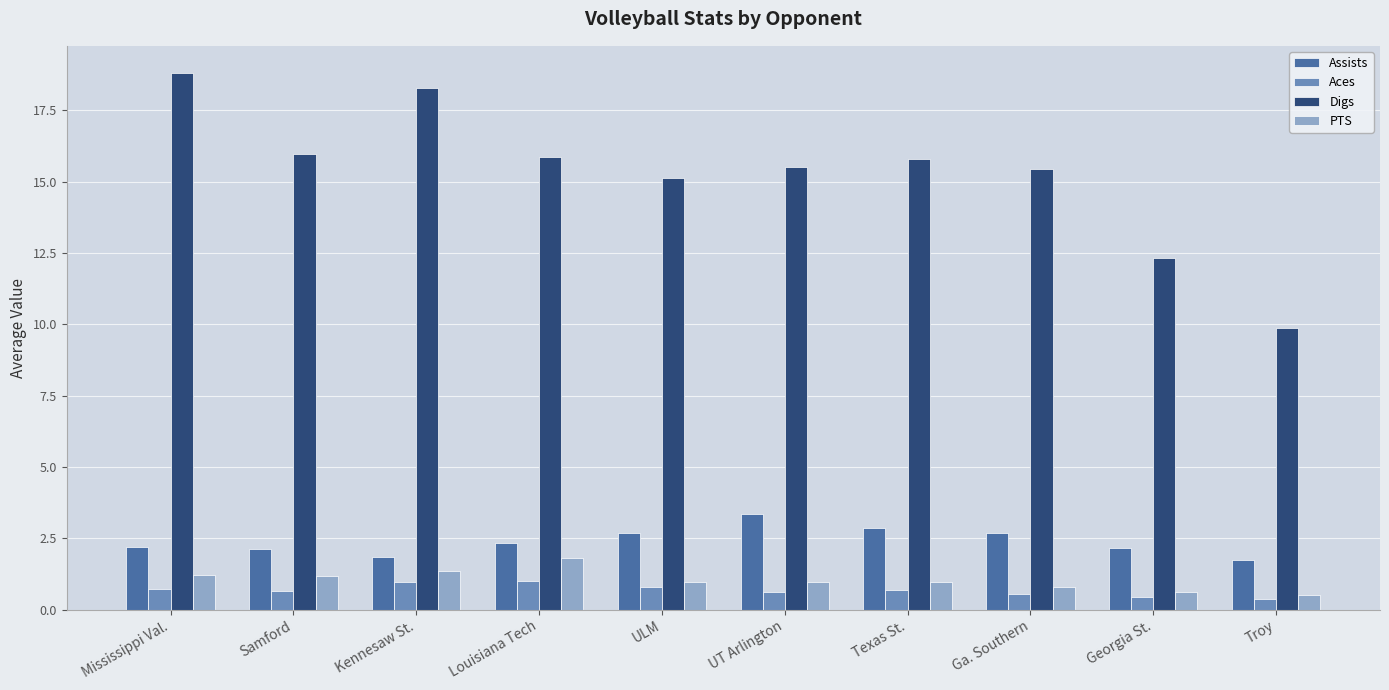

How many bars are there in total?

40